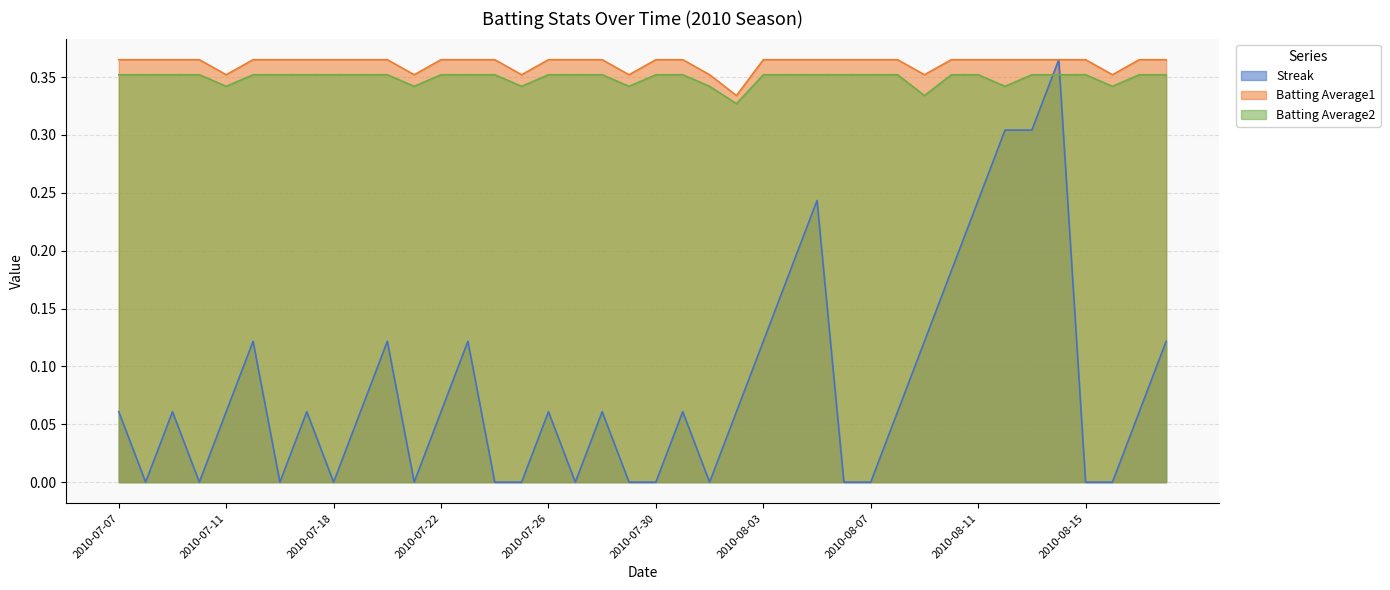

Does the chart display data point markers on the line(s)?

No